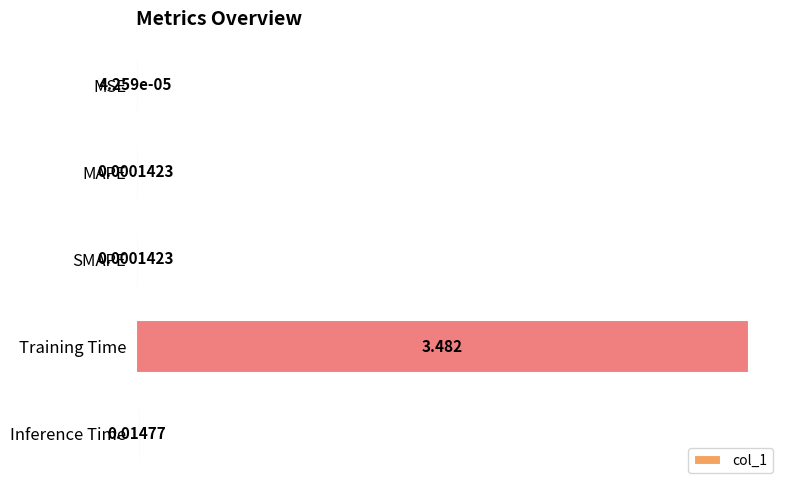

Between Inference Time and MSE, which is larger?

Inference Time